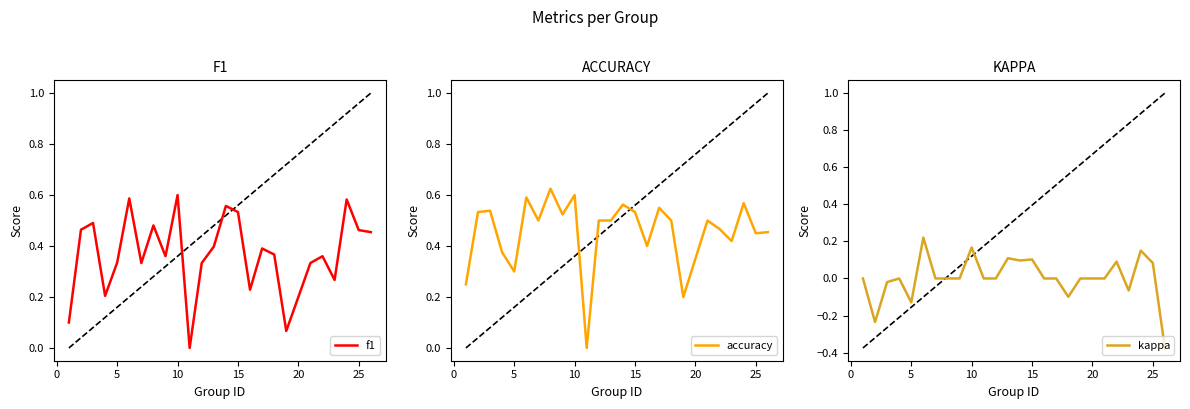

Which series ends up on top after the final intersection of f1 and accuracy?

f1